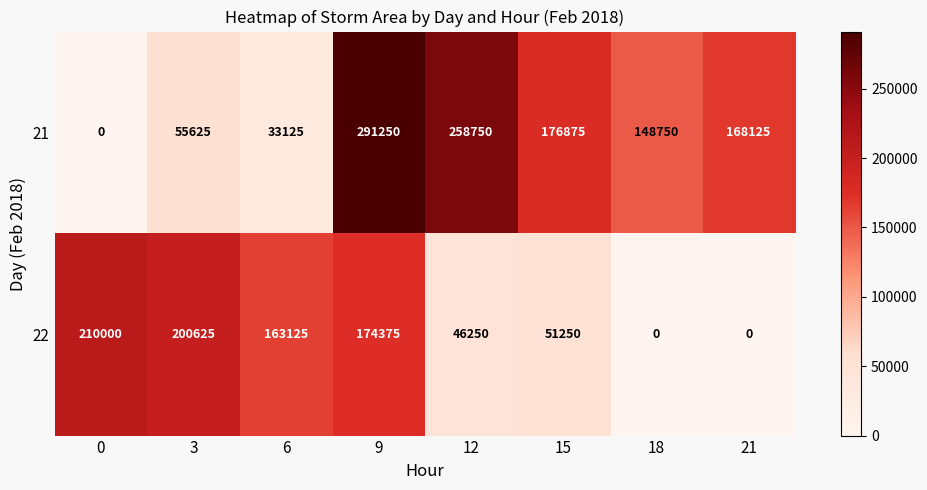

What value does the 22 series have at 0, to the nearest 100?

210000